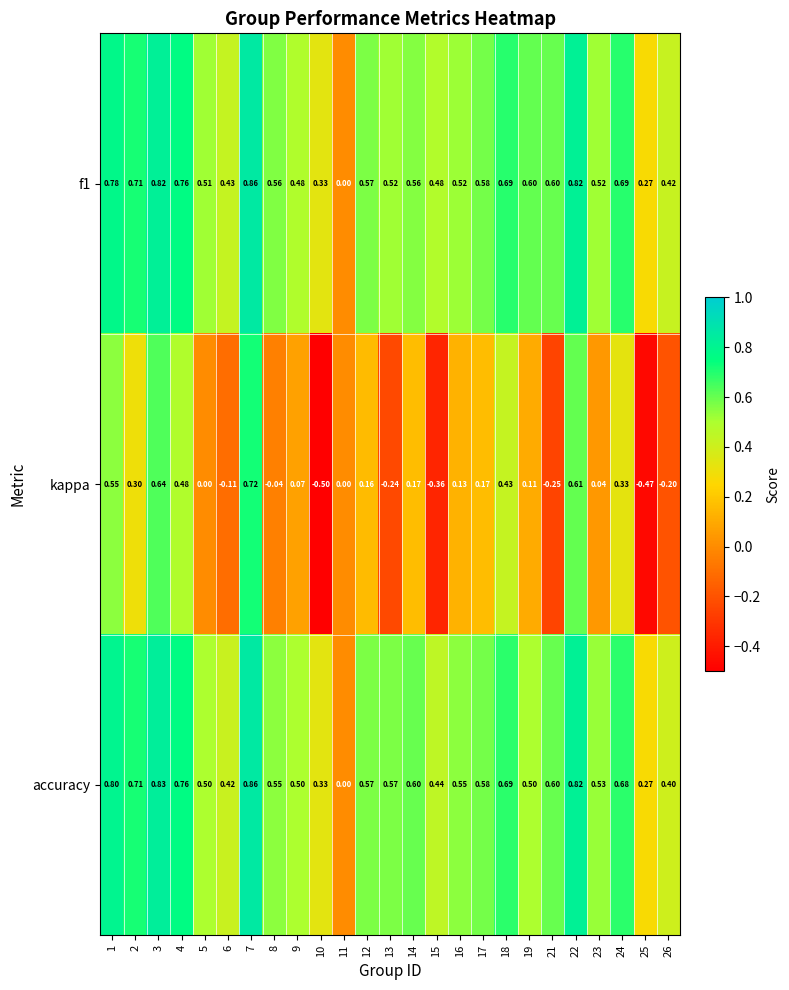

At which category is the sum across all series the highest?

7